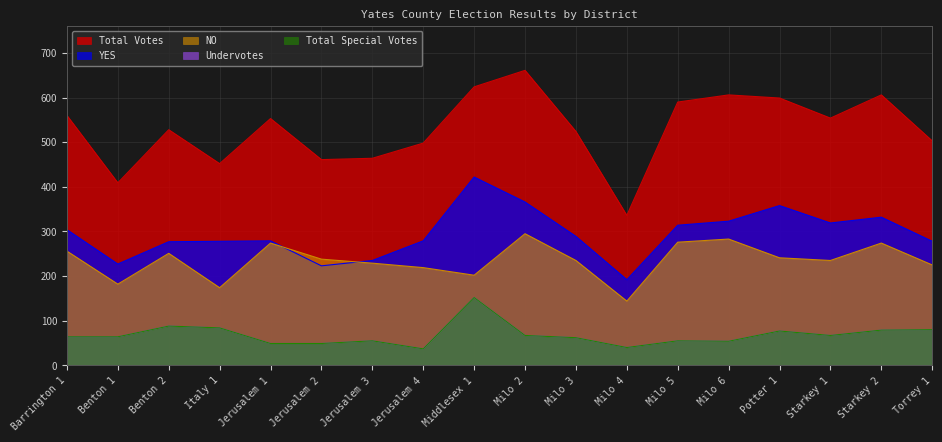

The Total Special Votes series shows 26 at Milo 4. True or false?

False